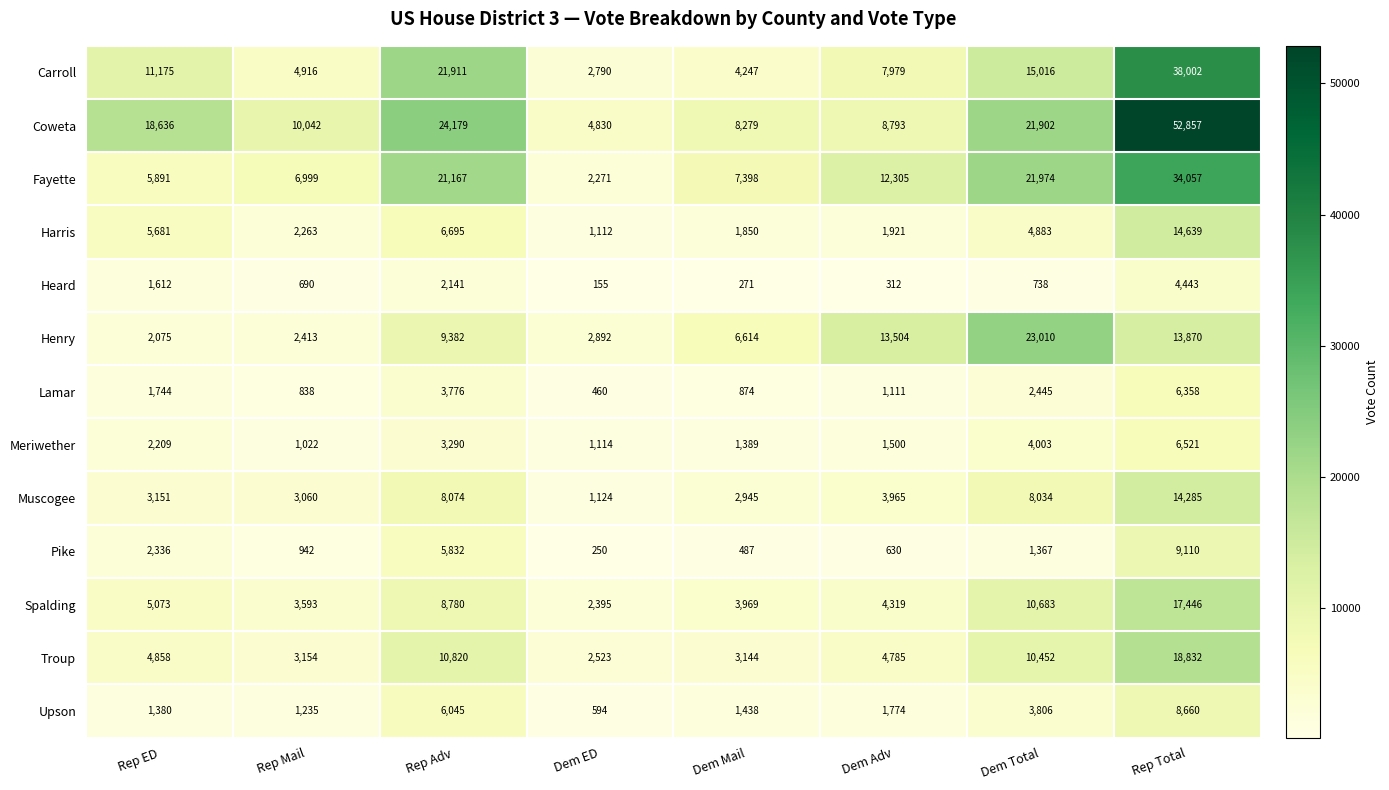

What is the minimum value shown in the chart?

155